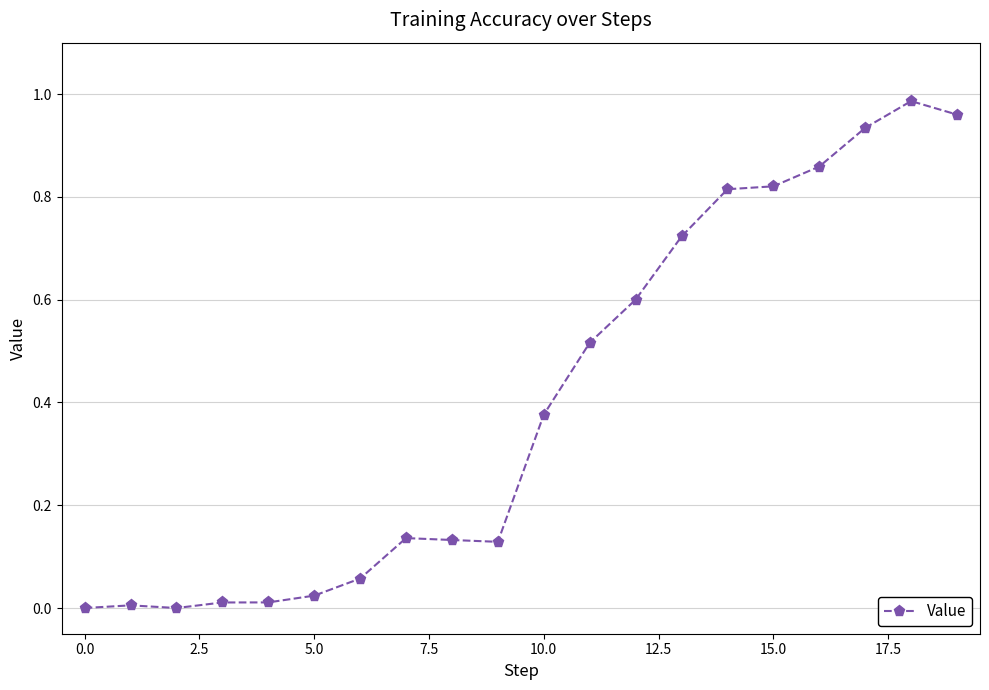

True or false: there are more than 0 points higher than both neighbors.

True